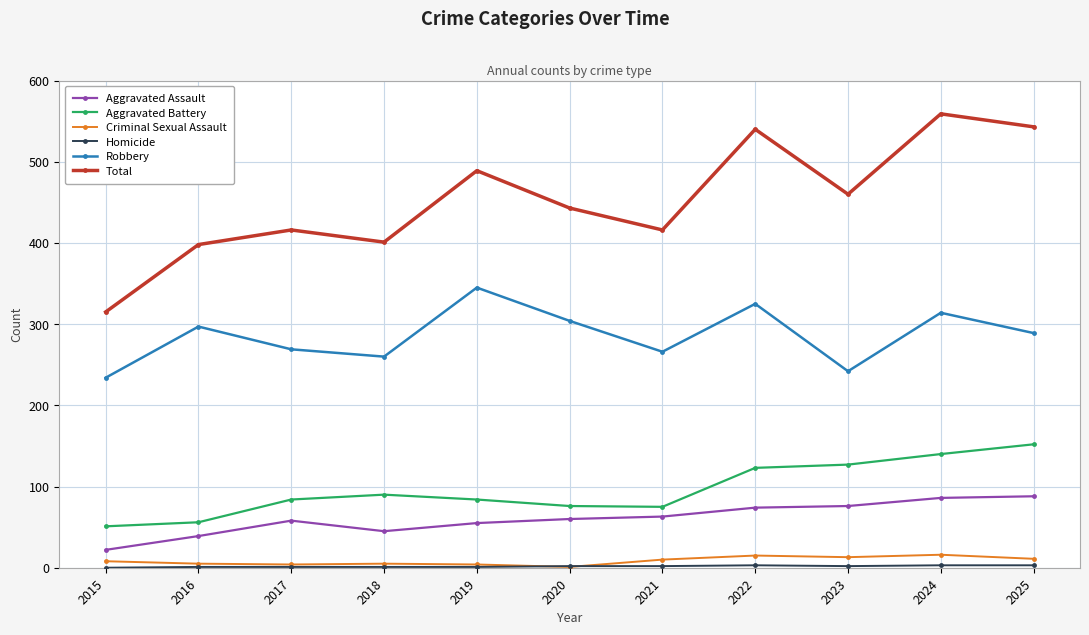

True or false: Robbery and Total cross at least once.

False